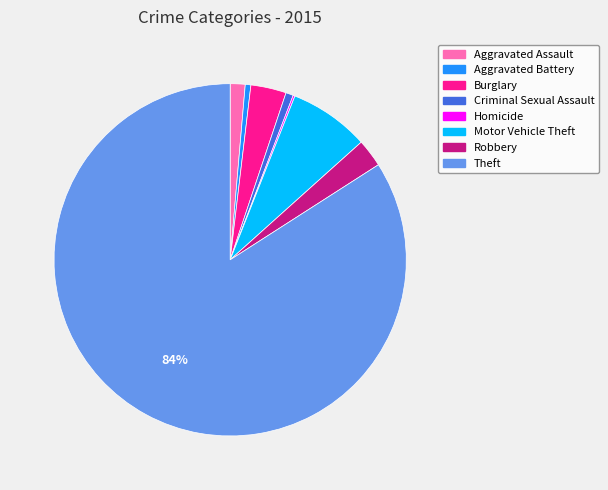

Which slice is the largest?

Theft